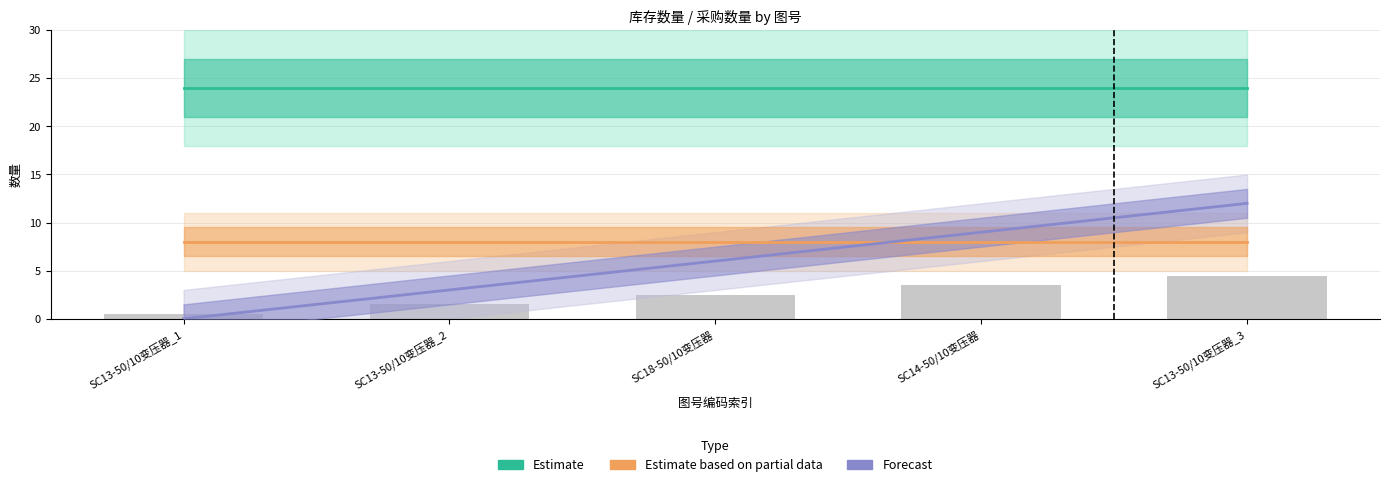

Which series changed the most between SC13-50/10变压器_1 and SC13-50/10变压器_3?

Forecast